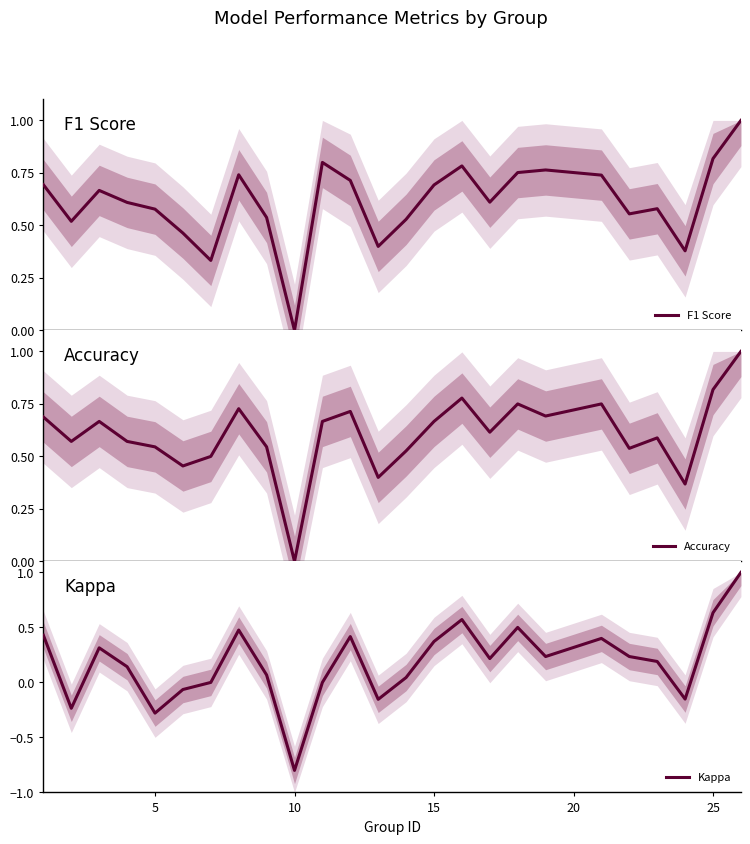

What is the difference between the maximum and minimum values in the Kappa series?

1.8